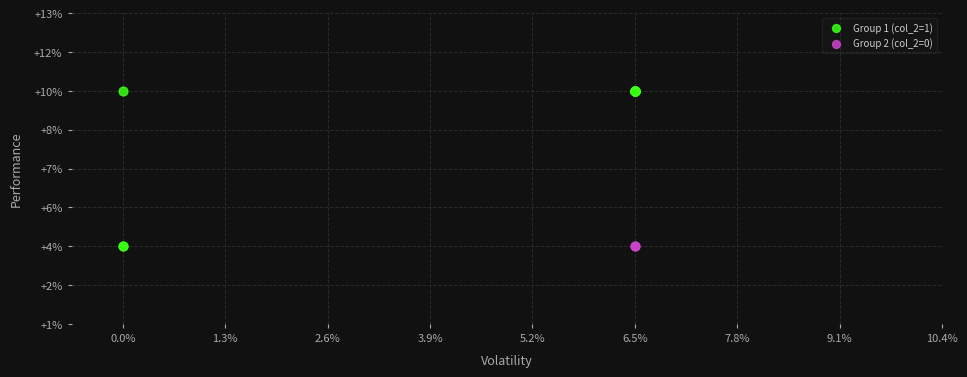

What are all the series names shown in the legend?

Group 1 (col_2=1), Group 2 (col_2=0)